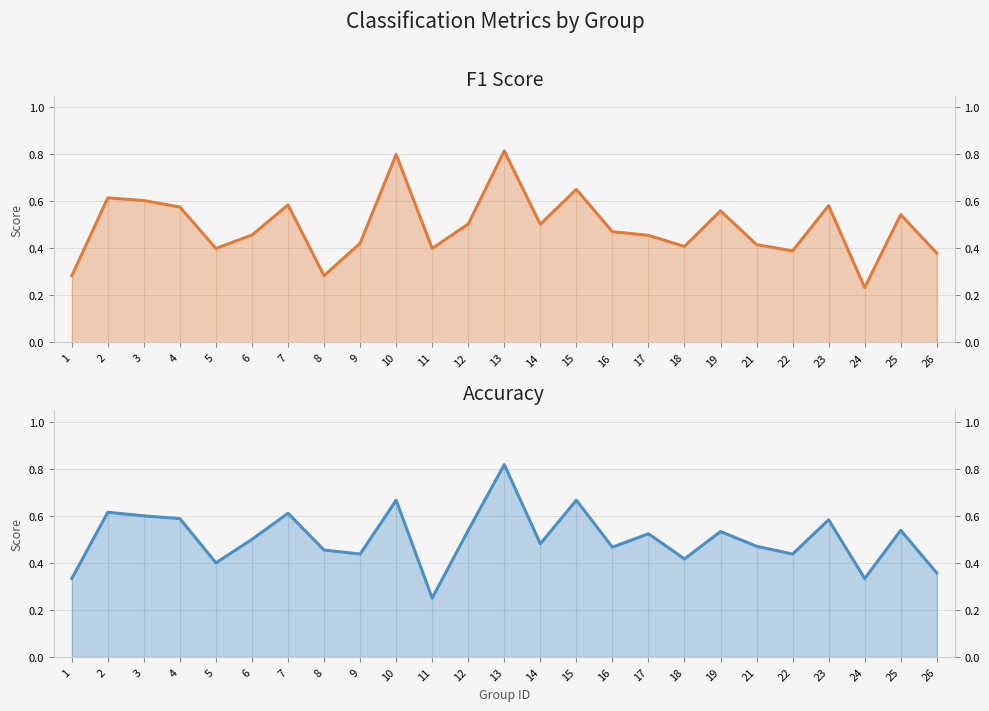

What is the minimum value shown in the chart?

0.2